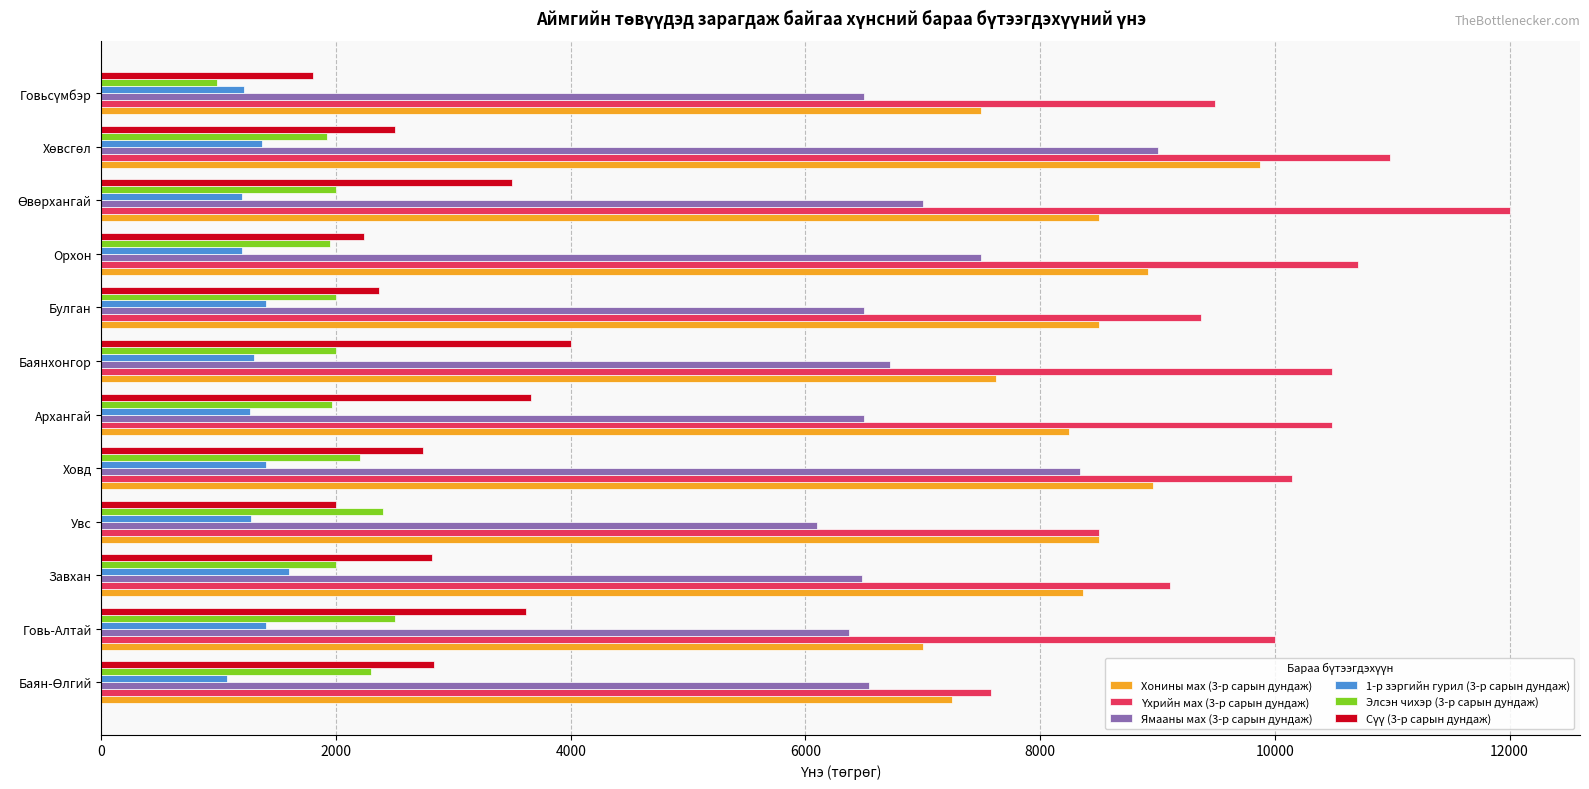

The 1-р зэргийн гурил (3-р сарын дундаж) series shows 1400.0 at Булган. True or false?

True